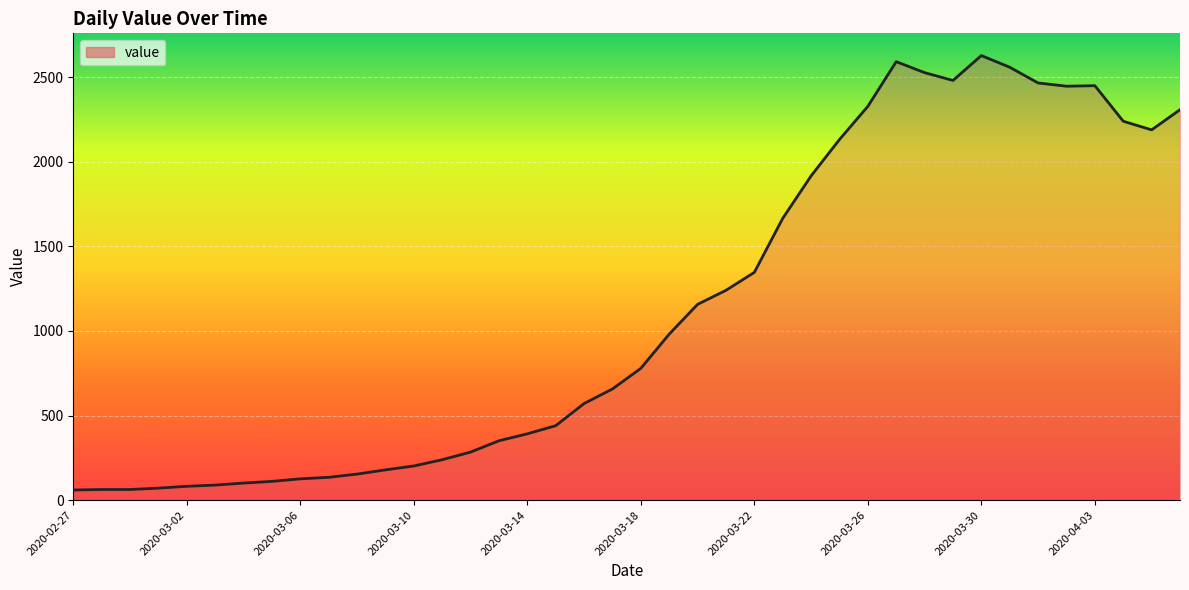

What is the greatest value displayed?

2627